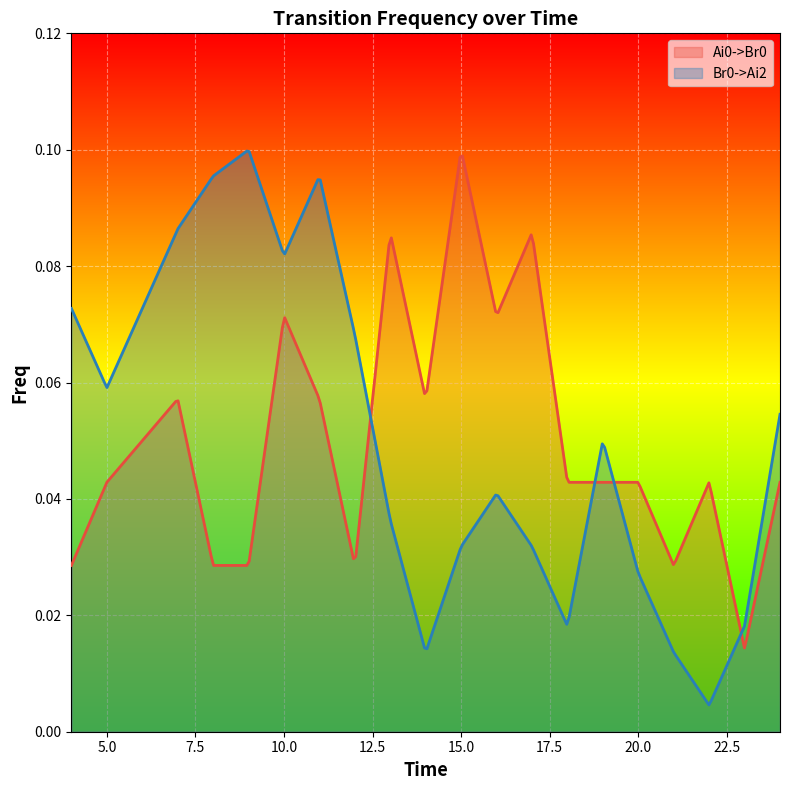

Which series changed the most between 15 and 24?

Ai0->Br0